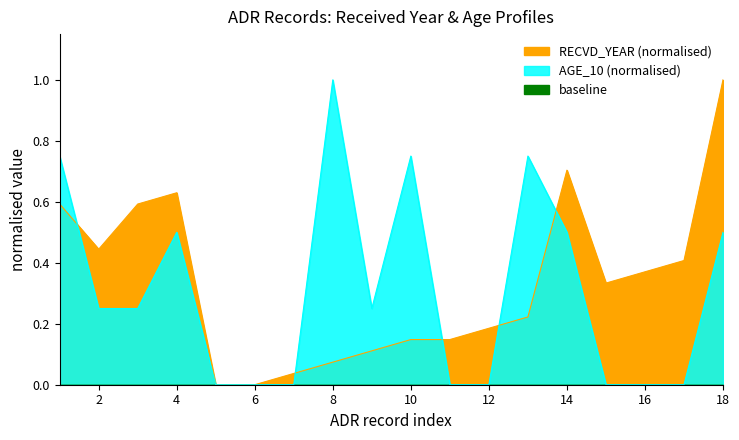

How many series are shown in this chart?

2